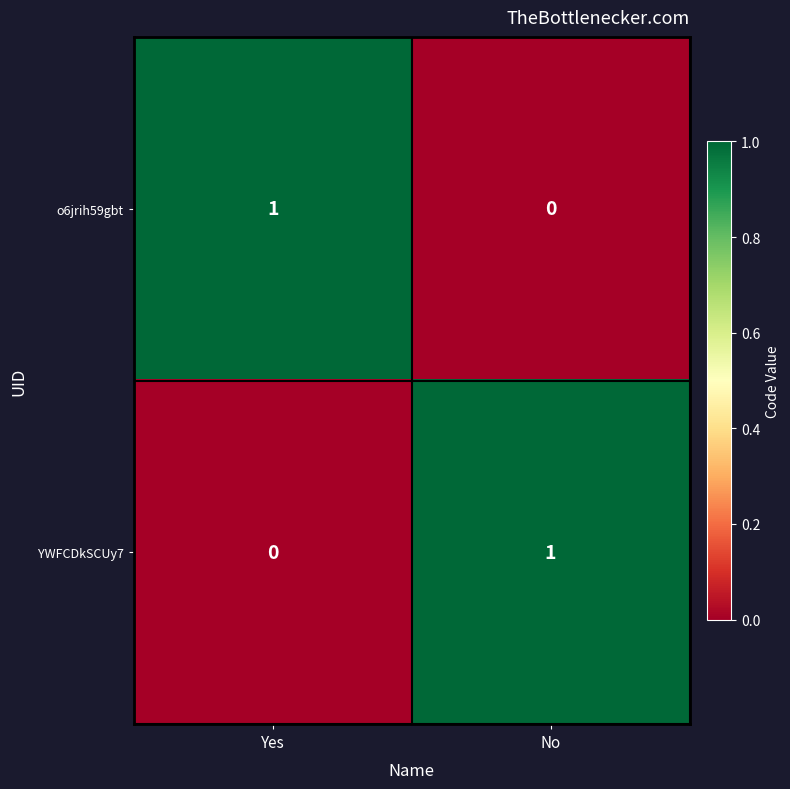

The YWFCDkSCUy7 series shows 1 at No. True or false?

True